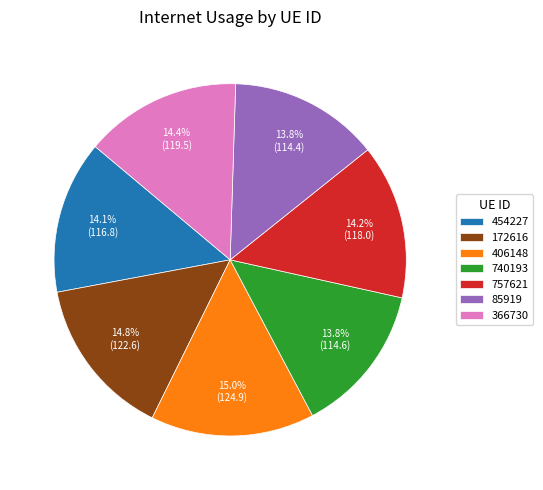

Do 172616 and 366730 together represent more than half of the pie?

No